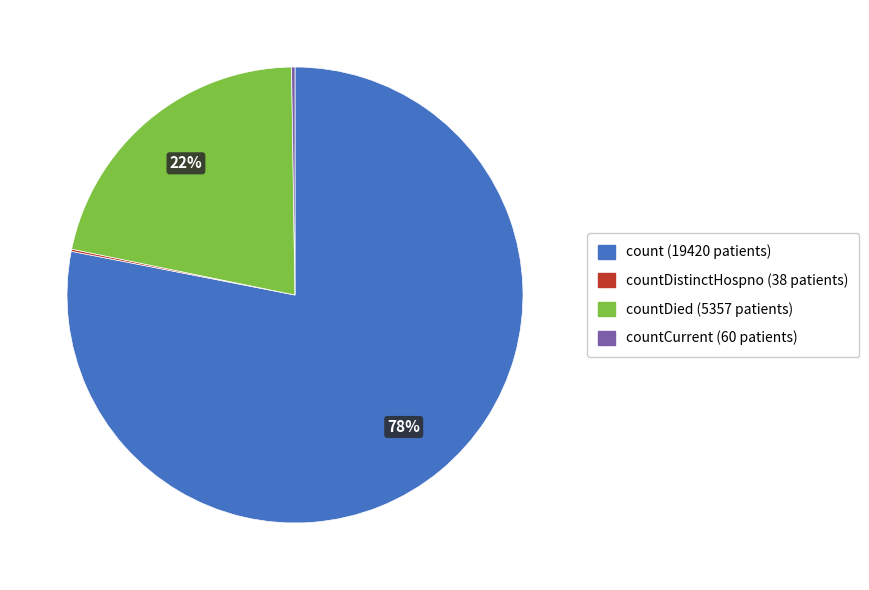

Is there a majority slice in this chart?

Yes